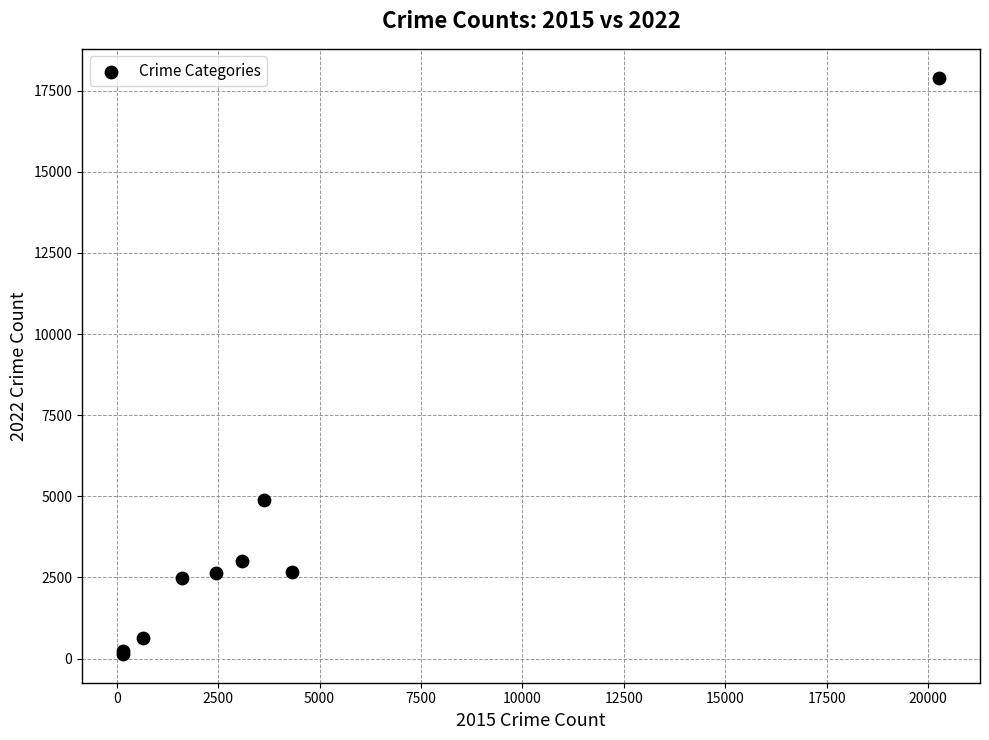

What Y value in the scatter plot is closest to 9022?

4874